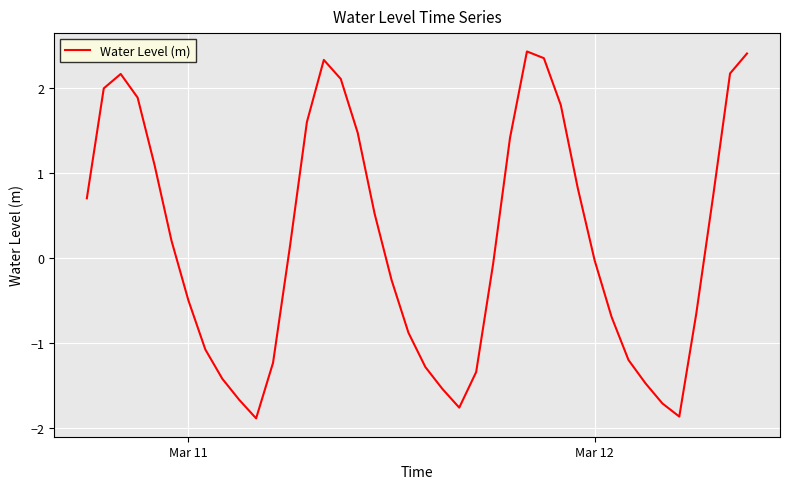

What is the difference between the maximum and minimum values?

4.3